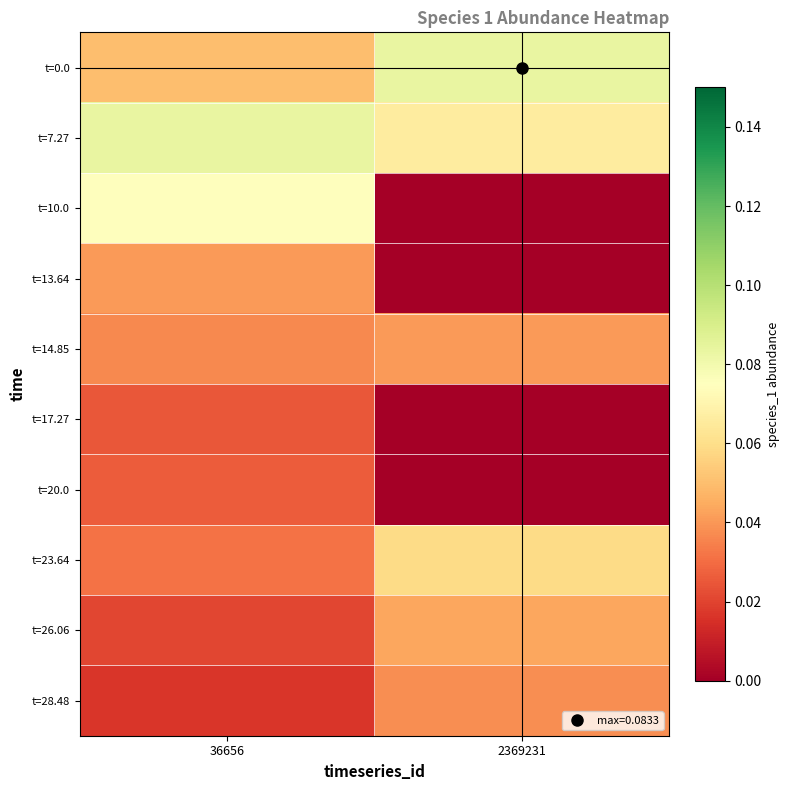

What is the total value across all series at 36656?

0.4